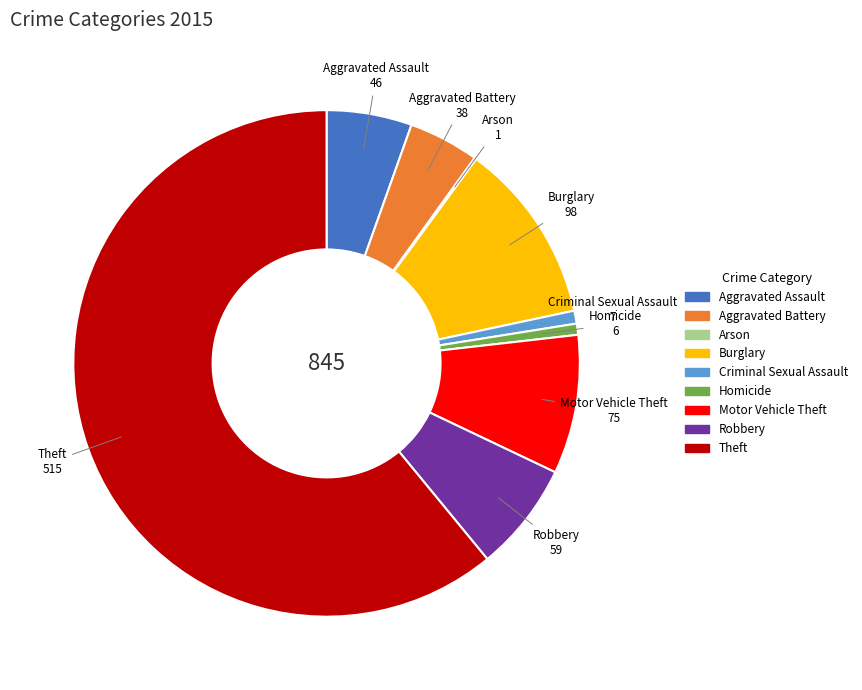

What is the largest slice in the pie chart?

Theft